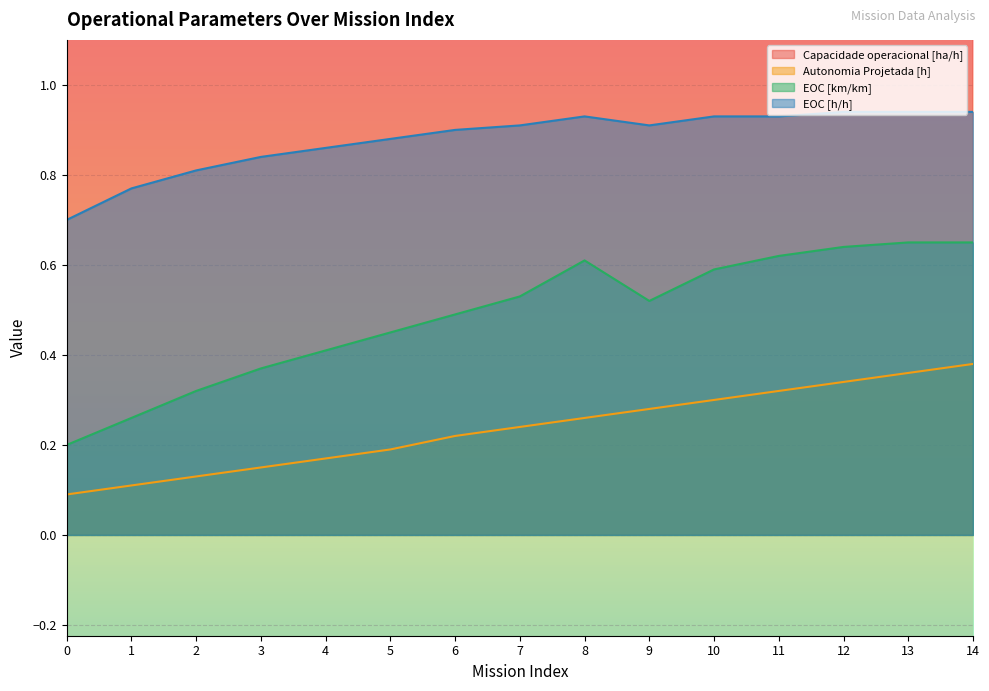

What is the average value of the Autonomia Projetada [h] series?

0.2